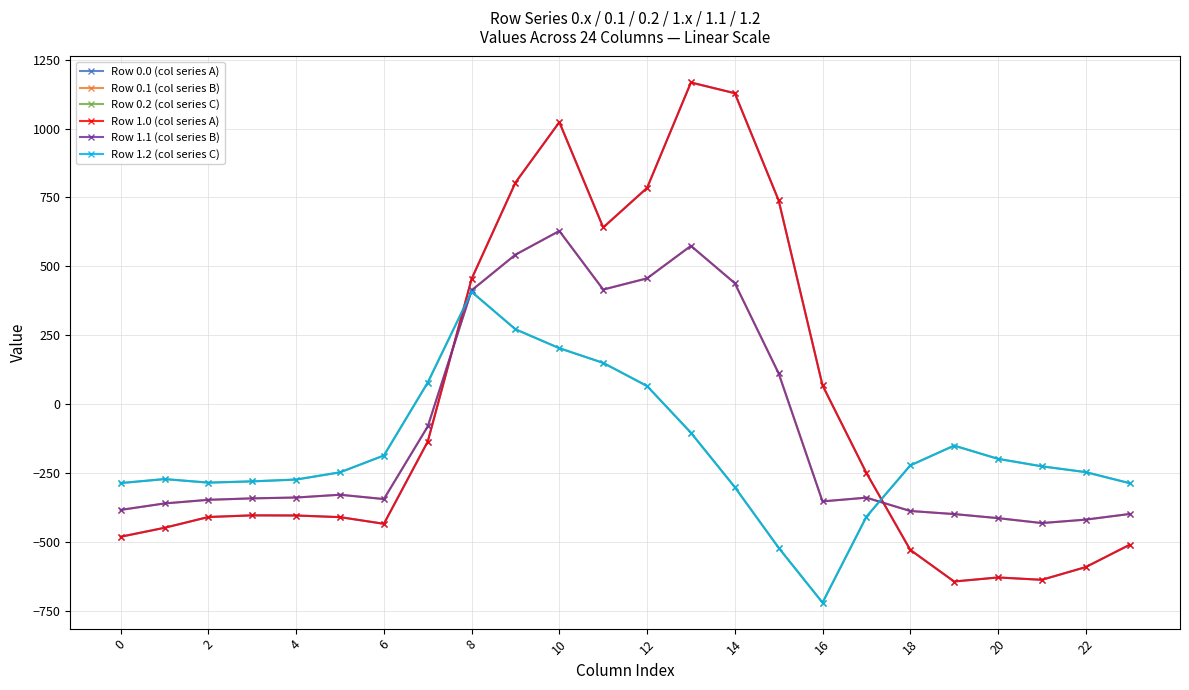

What is the label of the 15th point from the left?

14